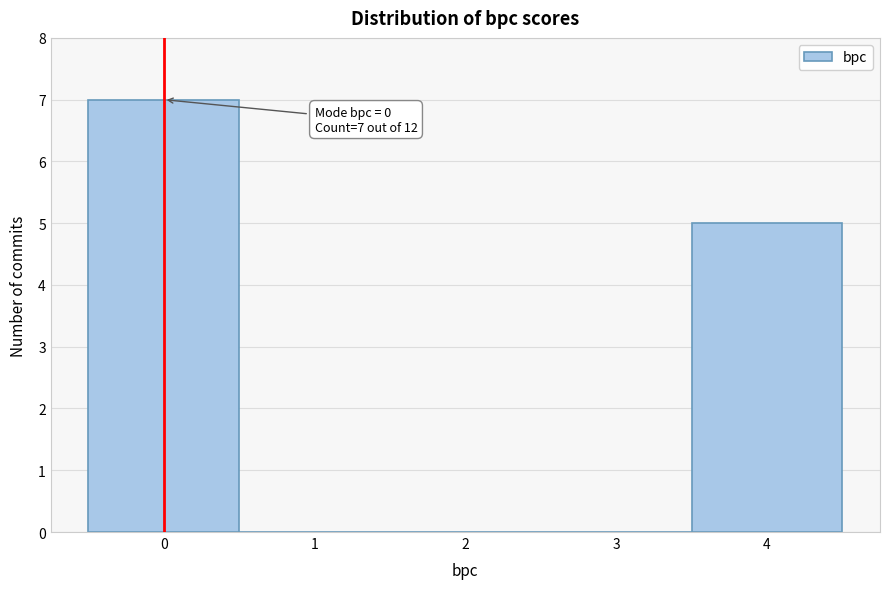

Which range on the x-axis has the tallest bar?

-0.5 to 0.5